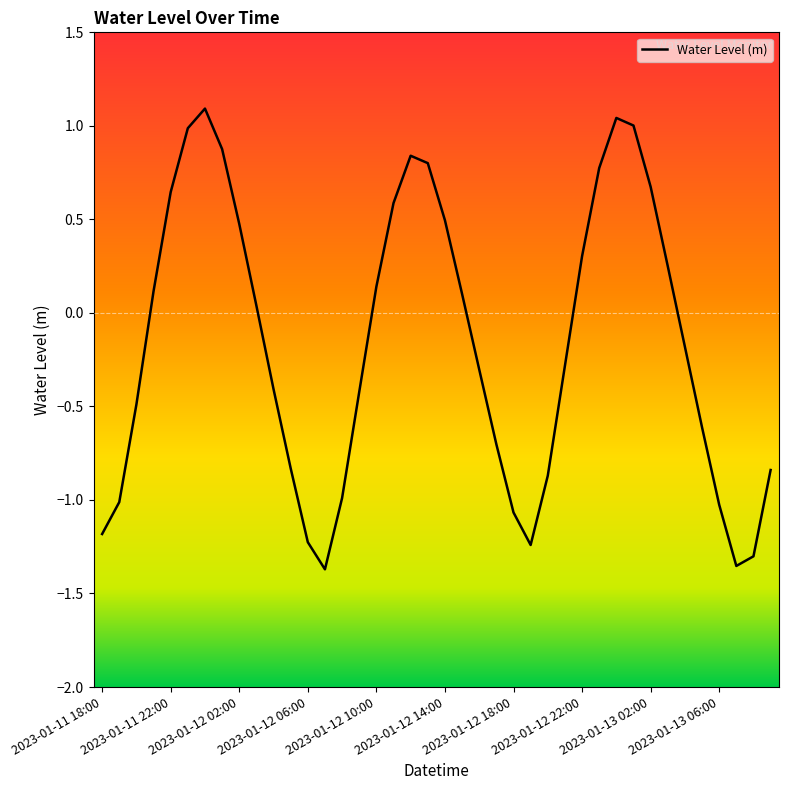

What is the greatest value displayed?

1.1